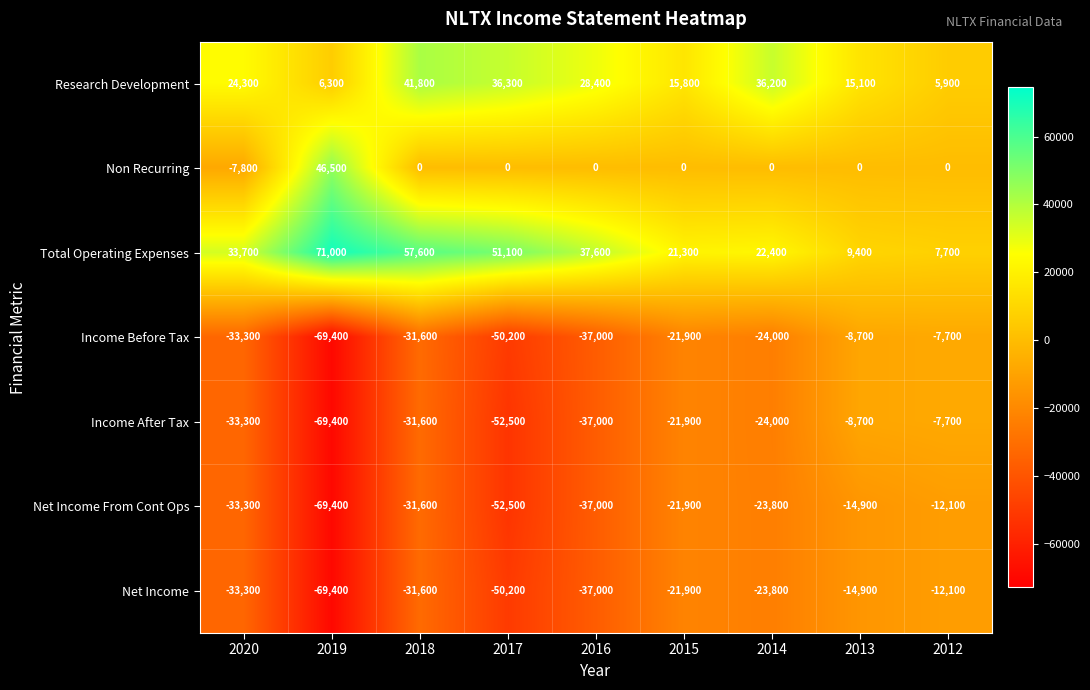

Which label corresponds to the smallest value in the chart?

2019